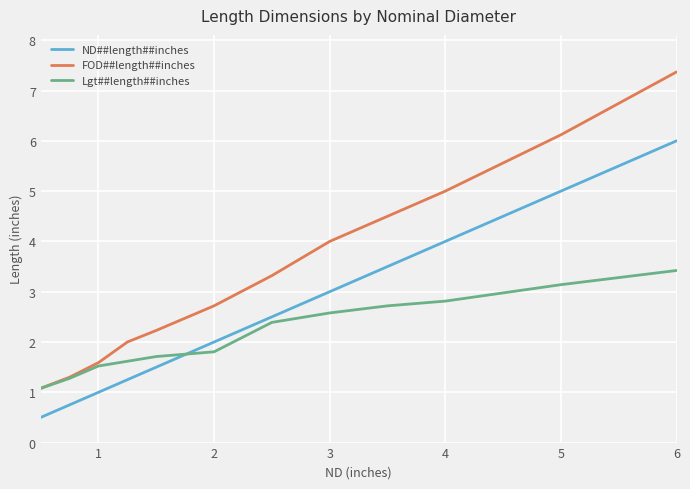

What is the average value of the ND##length##inches series?

2.6